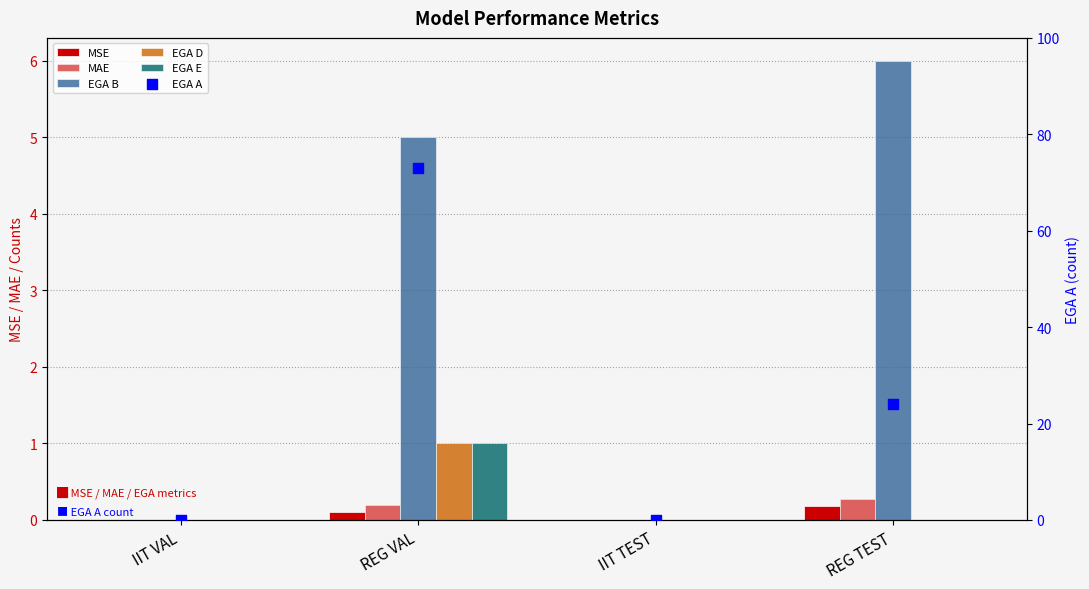

Which series has the largest Y range (max minus min)?

EGA A